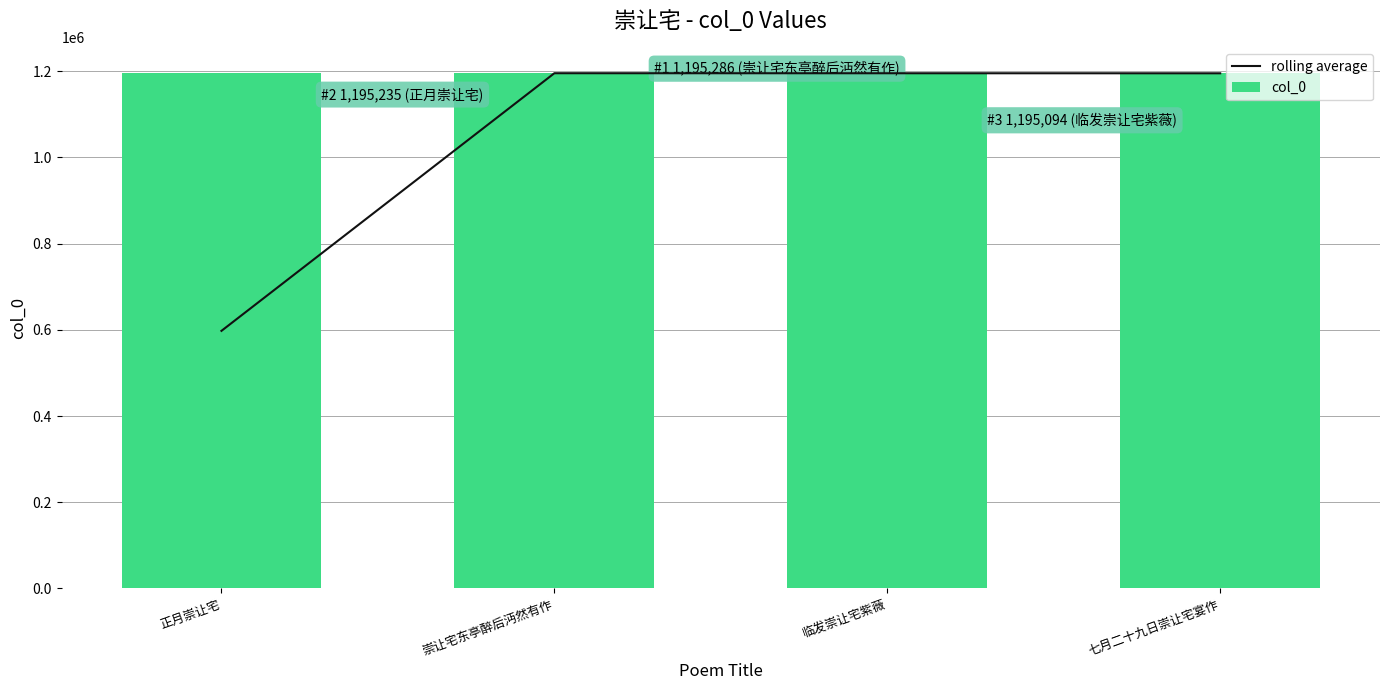

At which label is rolling average closest to 896439?

七月二十九日崇让宅宴作